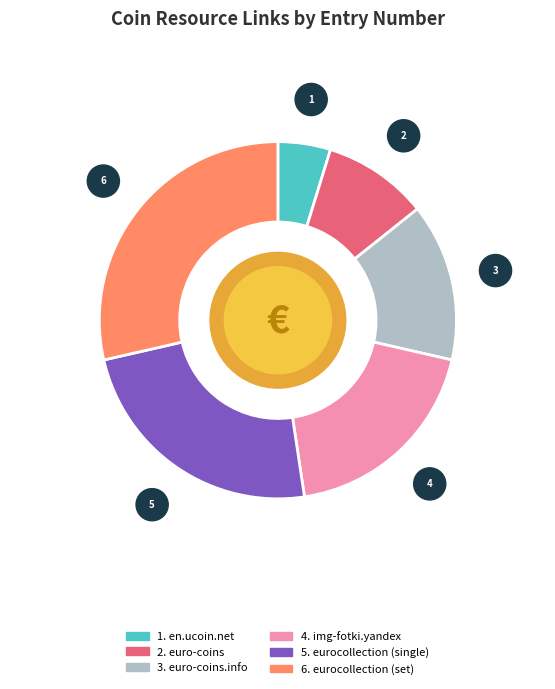

Is there a majority slice in this chart?

No